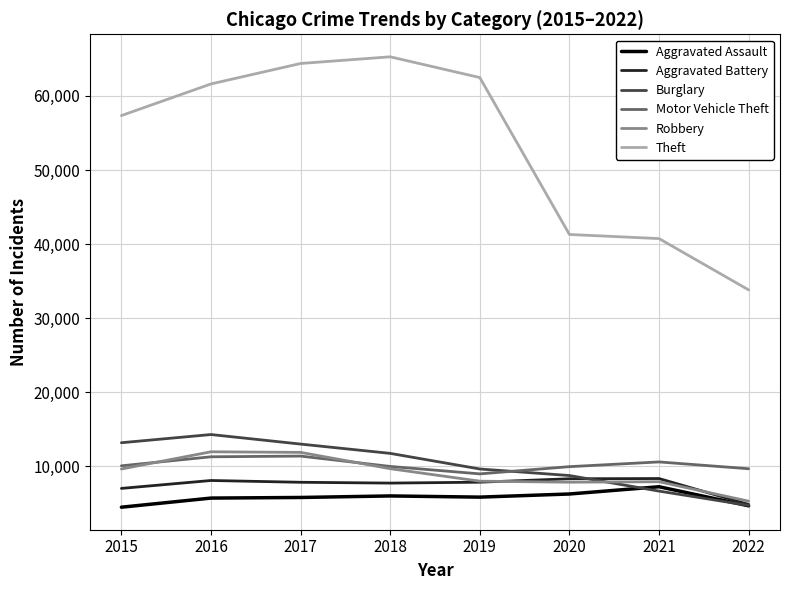

Which series changed the most between 2016 and 2021?

Theft